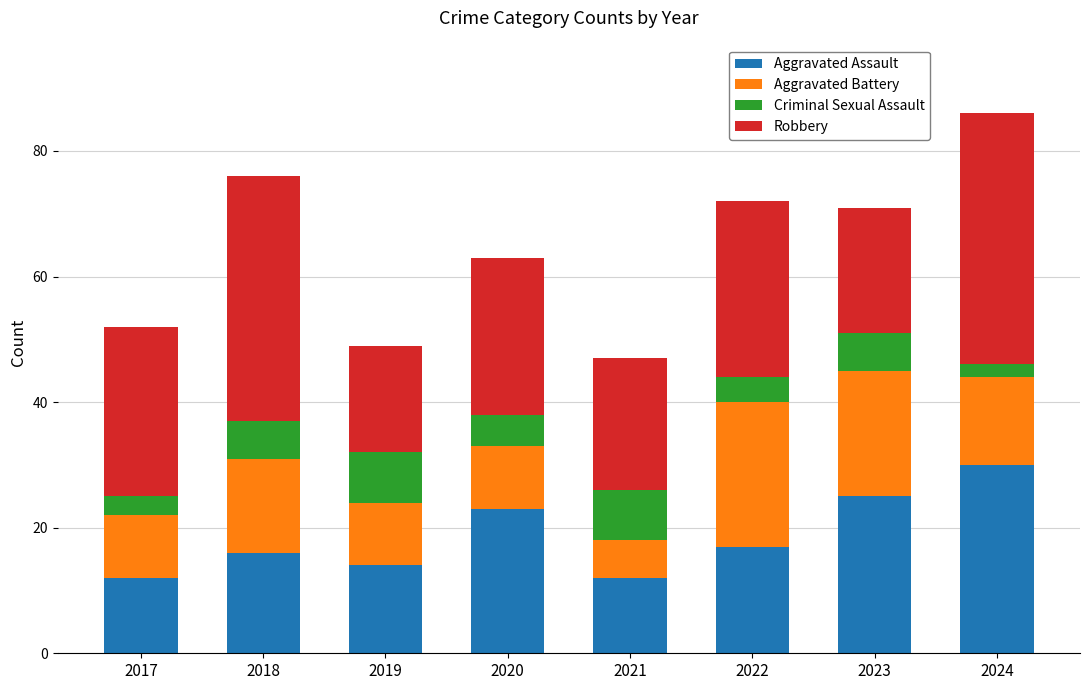

What is the highest value of the Aggravated Assault series?

30